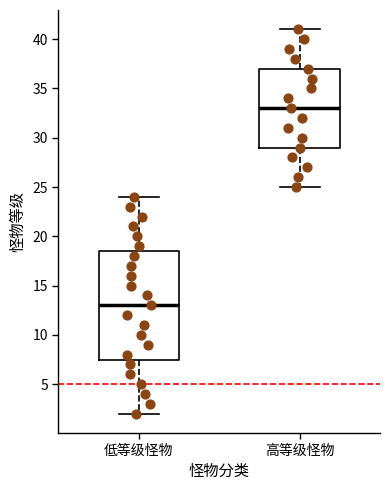

Reading left to right, transcribe this box plot: for each box, give where its median line is, the range the box spans, and where its two whiskers end, as read against the y-axis. The values are not printed on the chart, so give them approximately, as read against the axis.

低等级怪物: median 13.0, box 7.5 to 18.5, whiskers 2.0 to 24.0
高等级怪物: median 33.0, box 29.0 to 37.0, whiskers 25.0 to 41.0